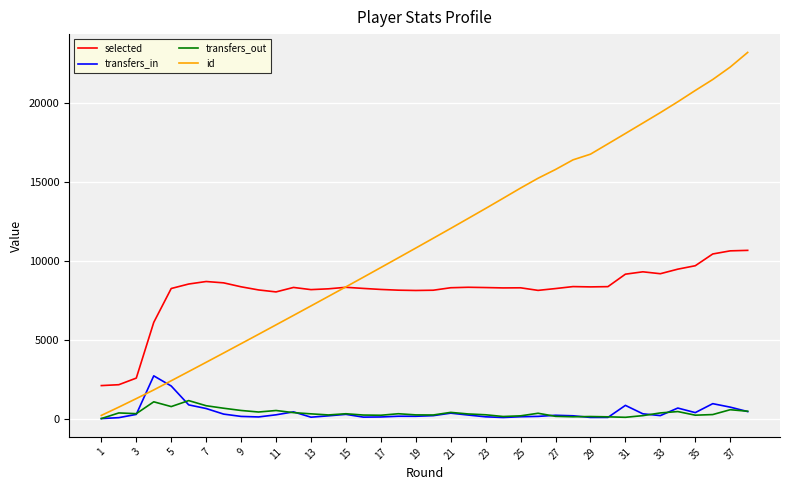

Which series has the largest total across all categories?

id